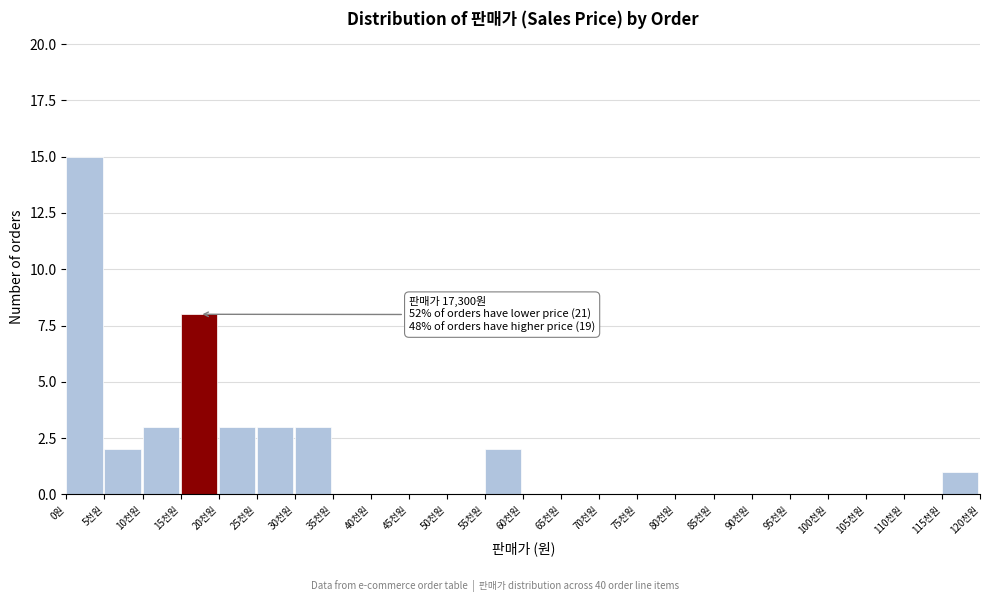

Reading left to right, what are all the values shown in this chart?

0원=15	5천원=2	10천원=3	15천원=8	20천원=3	25천원=3	30천원=3	35천원=0	40천원=0	45천원=0	50천원=0	55천원=2	60천원=0	65천원=0	70천원=0	75천원=0	80천원=0	85천원=0	90천원=0	95천원=0	100천원=0	105천원=0	110천원=0	115천원=1